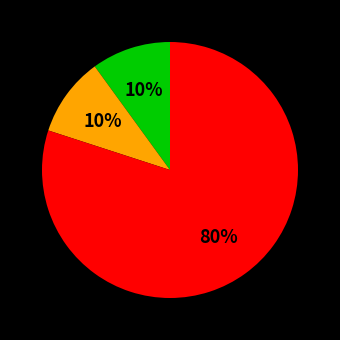

Is there a majority slice in this chart?

Yes